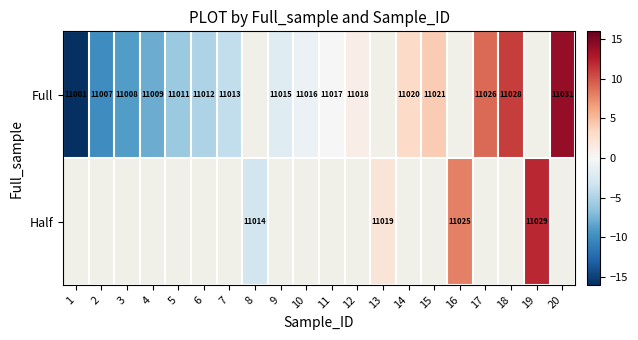

The Full series shows 11013 at 7. True or false?

True